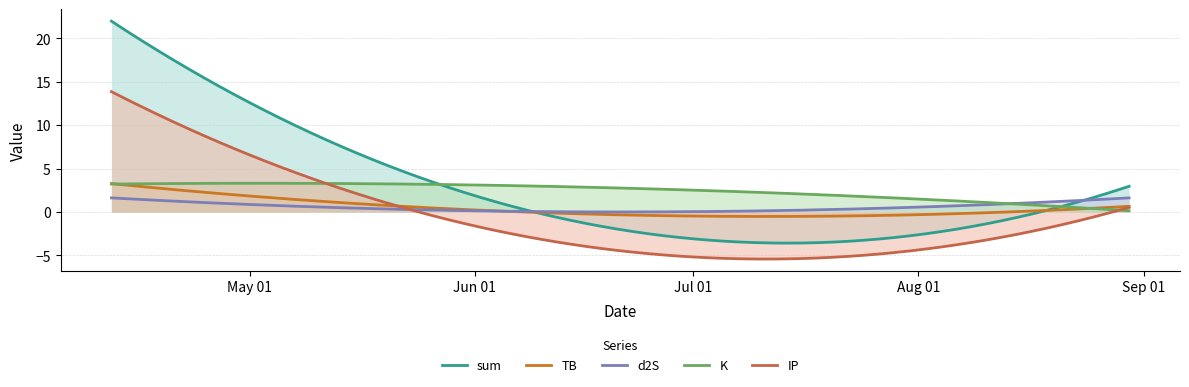

How many lines are shown in the chart?

5